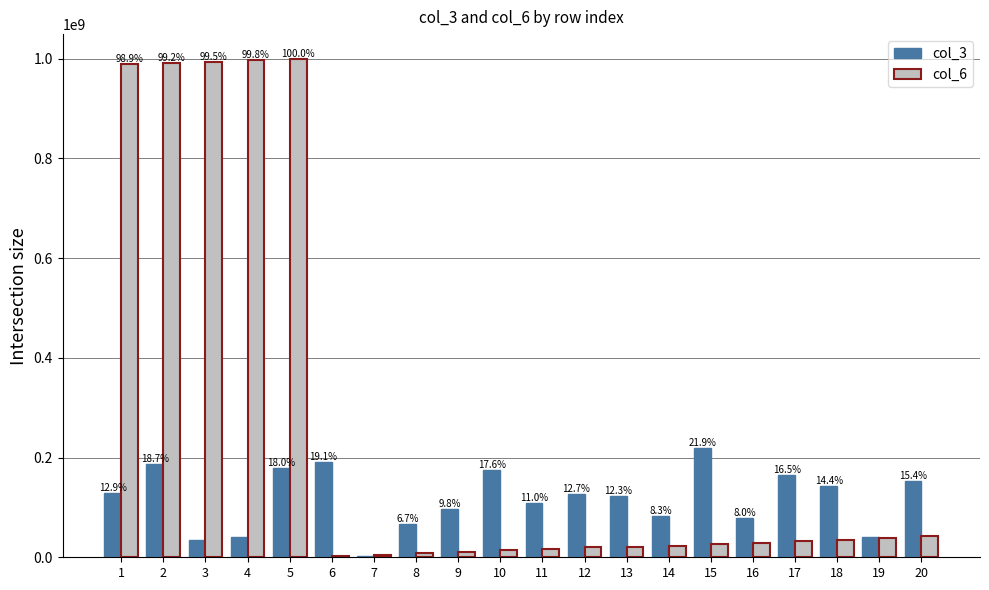

Reading left to right, extract all data points from this chart.

col_3: 129311480	186700200	34459376	40136368	179486736	190371384	2125224	67244800	97492024	175417800	109586472	127230544	123130368	82897368	218841448	79503512	165296200	143722976	40546264	153959176
col_6: 988508562	991347496	993745093	996749960	999167998	1914741	5449156	8453094	11434808	14167636	16804340	20005323	21316302	23200303	25896218	29602000	32360712	34927961	38592314	42244761